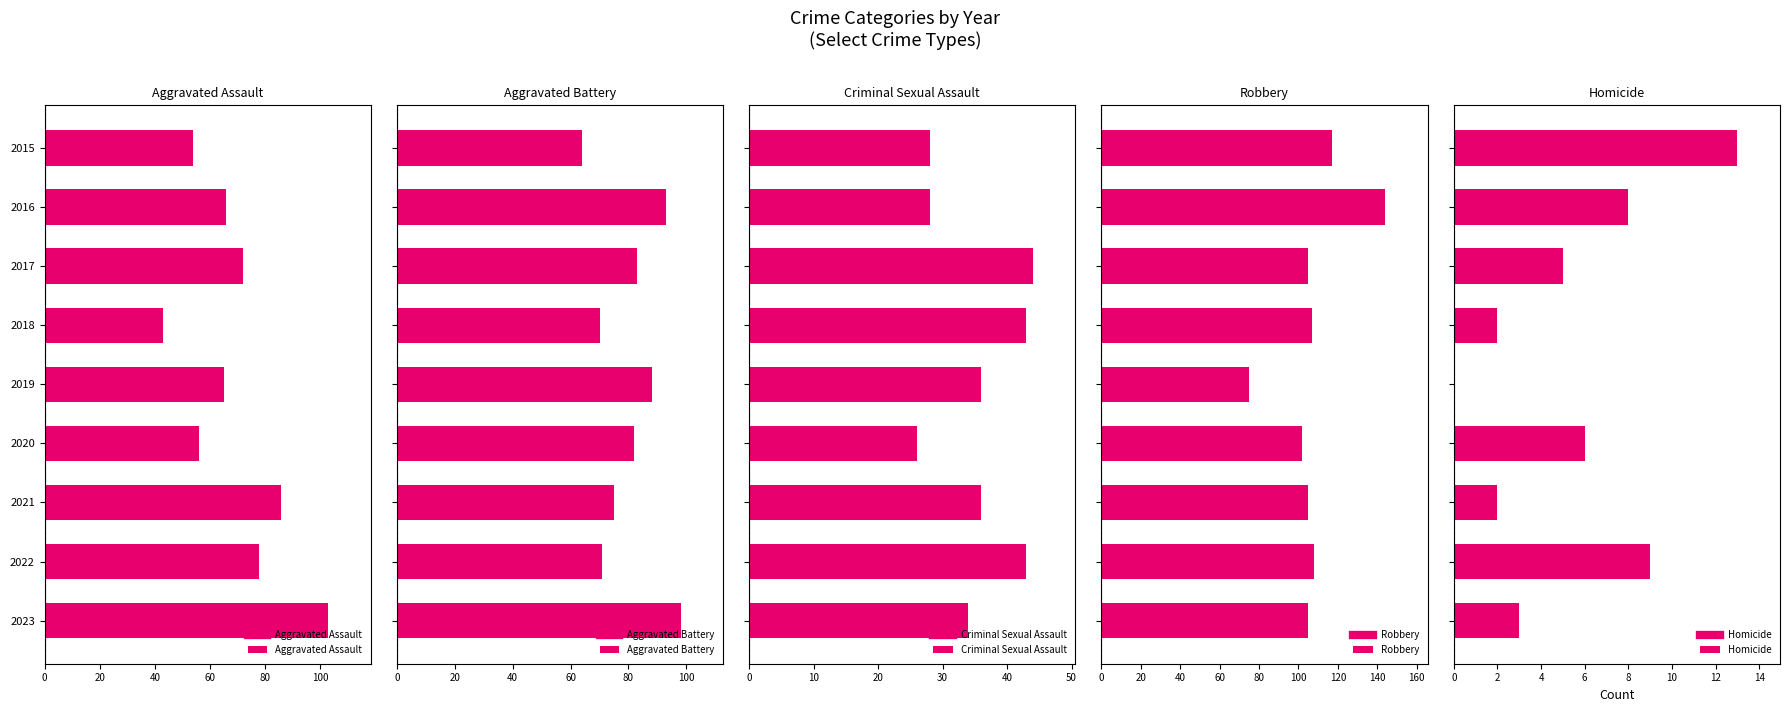

True or false: Aggravated Assault has a value of 66 at 2016.

True